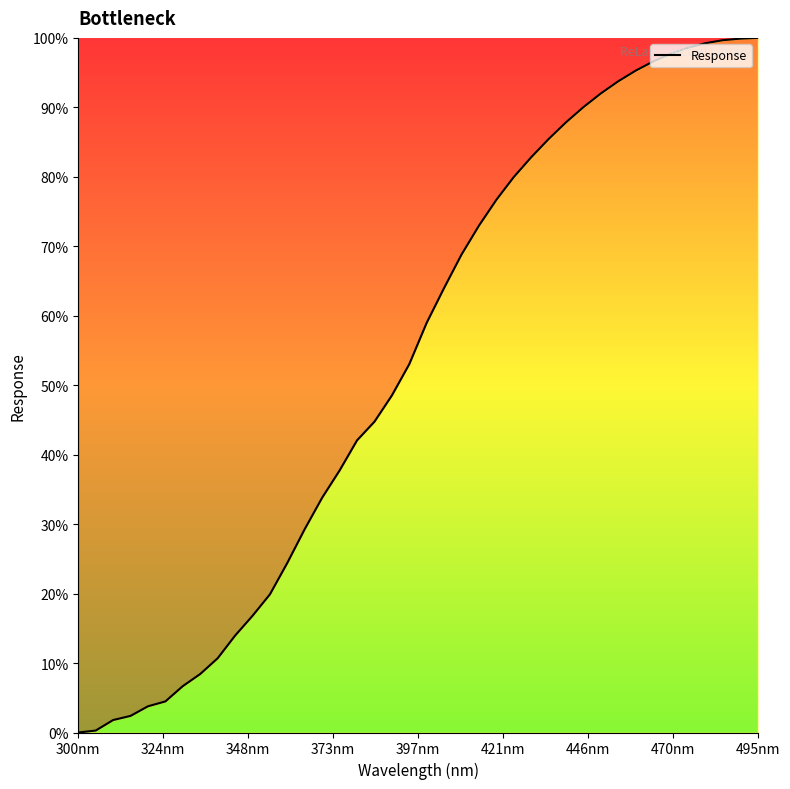

Reading left to right, what are all the values shown in this chart?

0.0	0.0	0.0	0.0	0.0	0.0	0.1	0.1	0.1	0.1	0.2	0.2	0.2	0.3	0.3	0.4	0.4	0.4	0.5	0.5	0.6	0.6	0.7	0.7	0.8	0.8	0.8	0.9	0.9	0.9	0.9	0.9	1.0	1.0	1.0	1.0	1.0	1.0	1.0	1.0